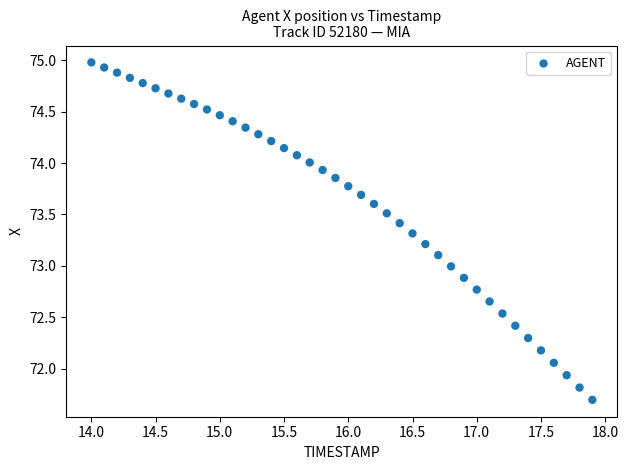

What is the range of Y values (max minus min)?

3.3